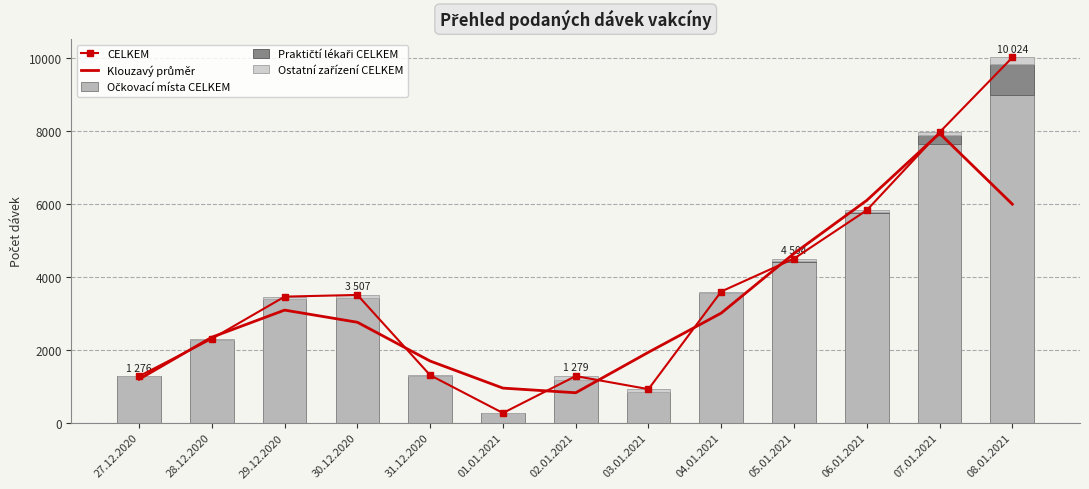

What is the label of the 12th bar from the left?

07.01.2021